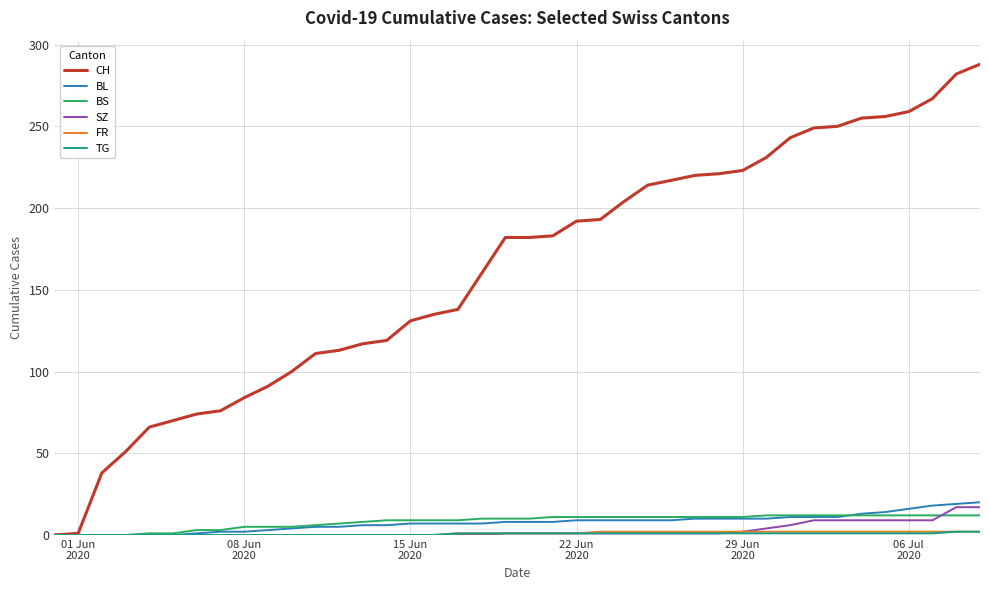

How many lines are shown in the chart?

6